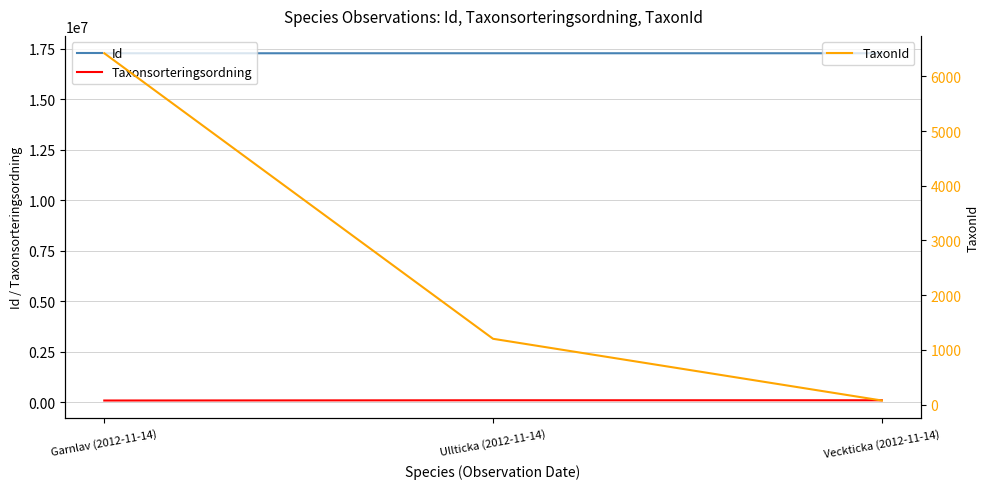

How many data points does each series have?

3